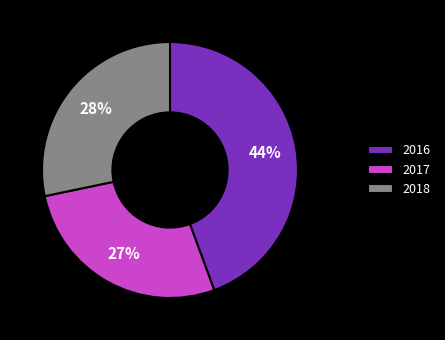

Which has a higher value, 2017 or 2016?

2016